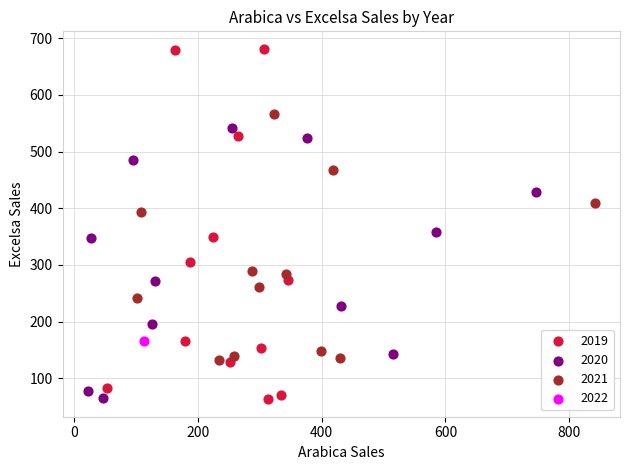

What are all the series names shown in the legend?

2019, 2020, 2021, 2022